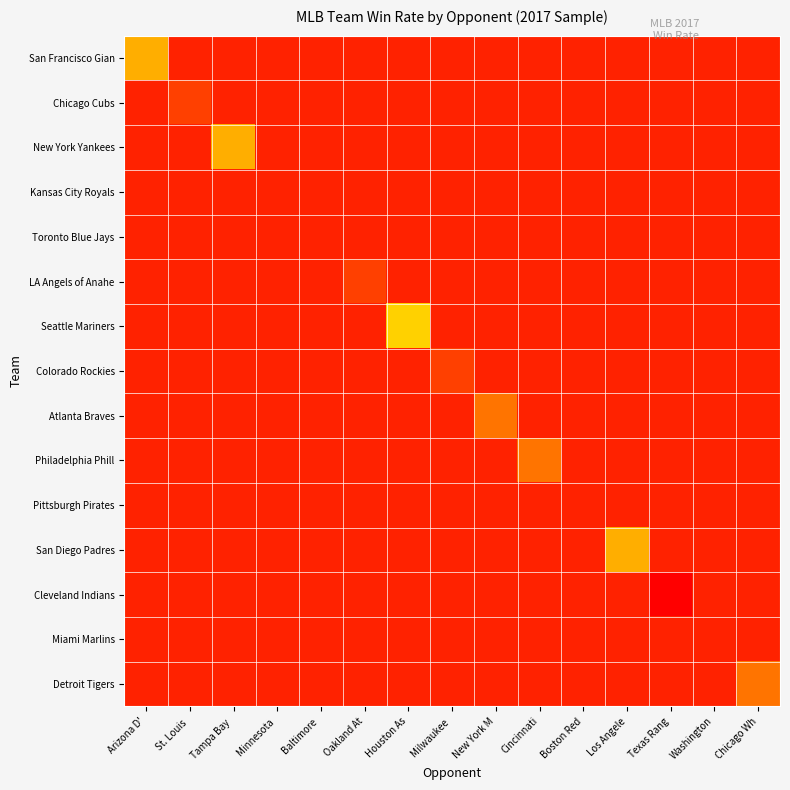

What is the maximum value shown in the chart?

1.0